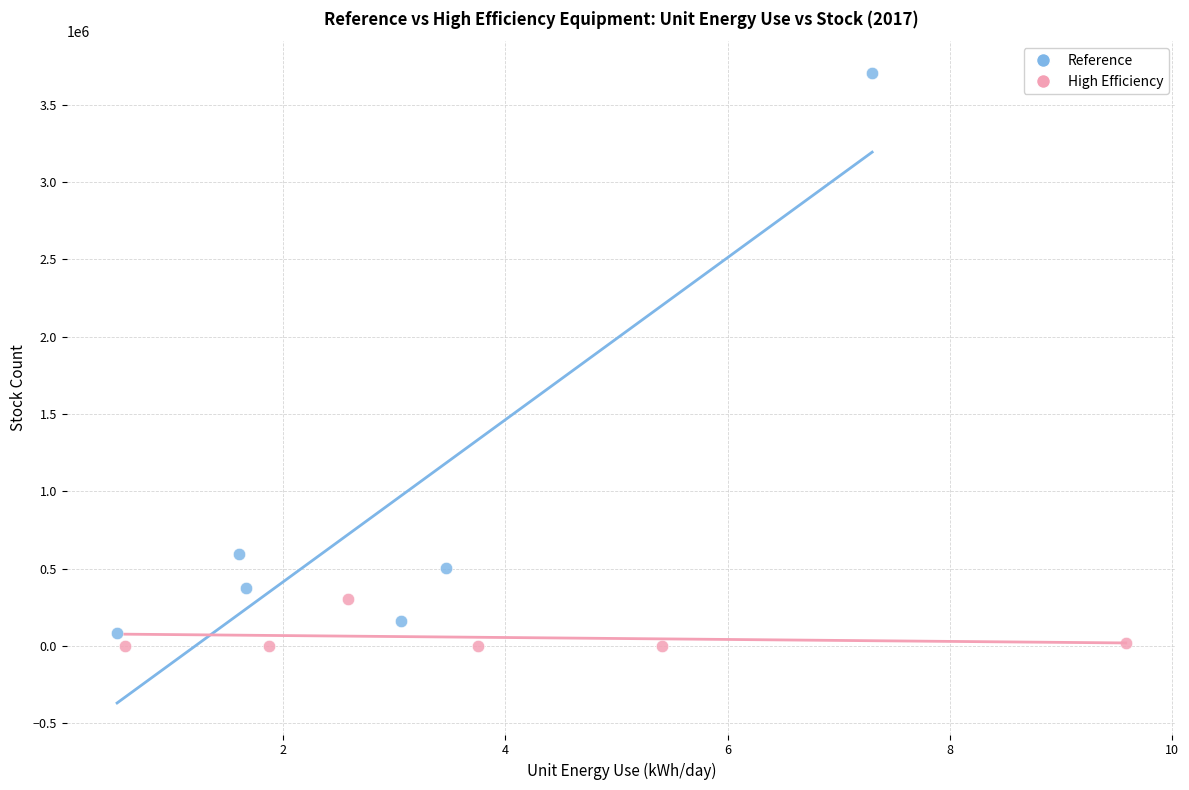

Which series reaches the maximum Y coordinate?

Reference